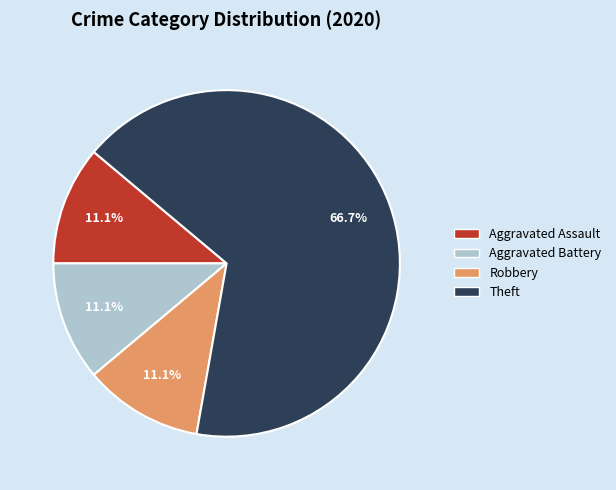

Which slice is the largest?

Theft